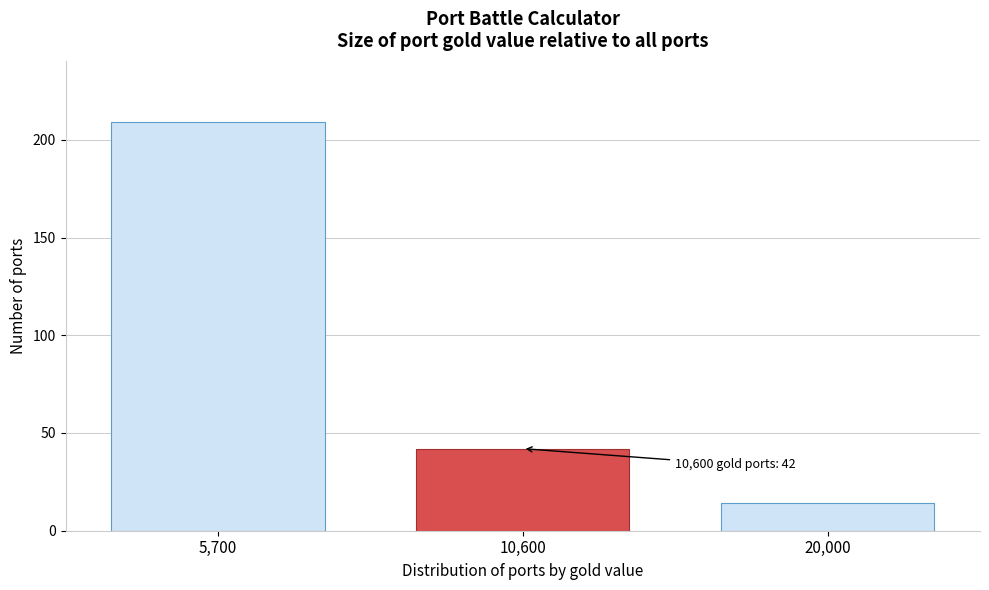

Reading left to right, transcribe all the data shown in this chart.

209	42	14